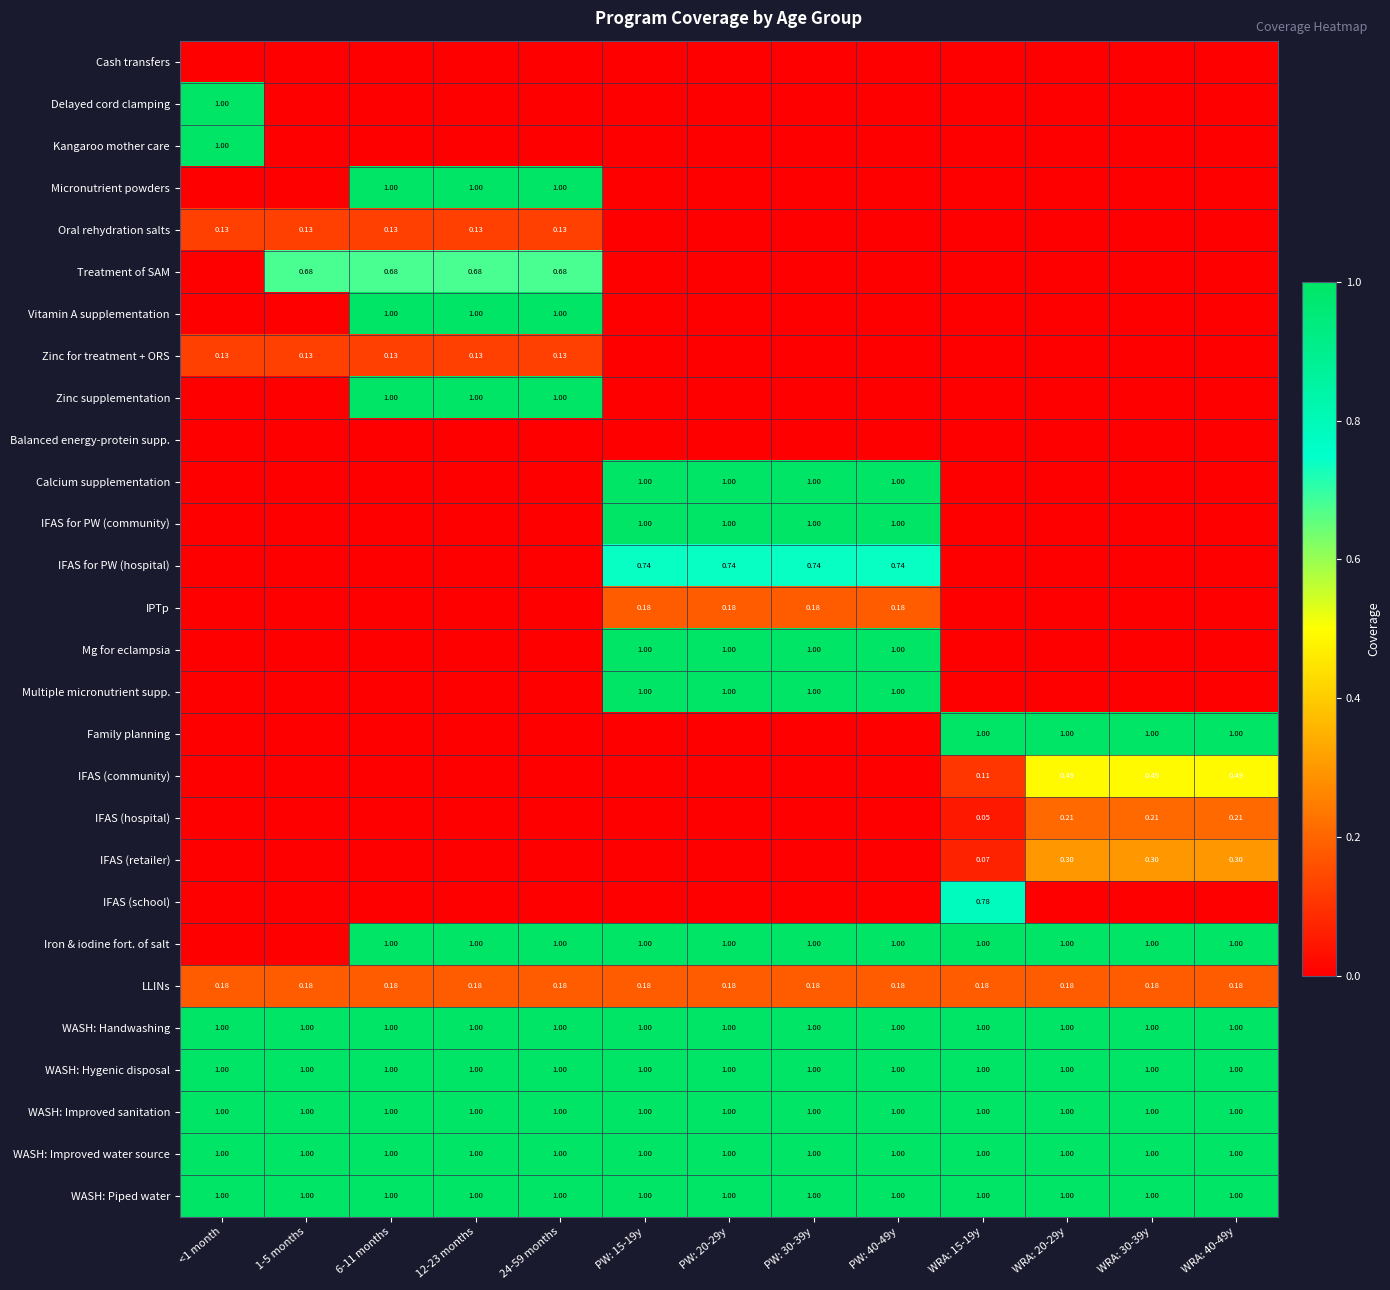

What is the difference between the second highest and second lowest values in the Mg for eclampsia series?

1.0